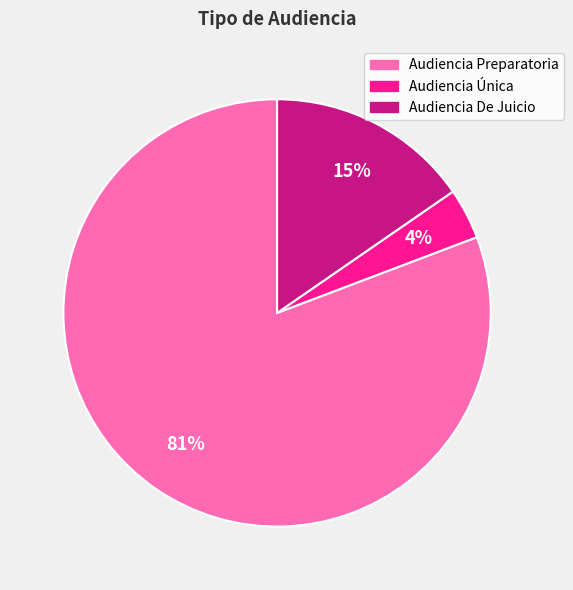

Does Audiencia Única represent more than half of the total?

No